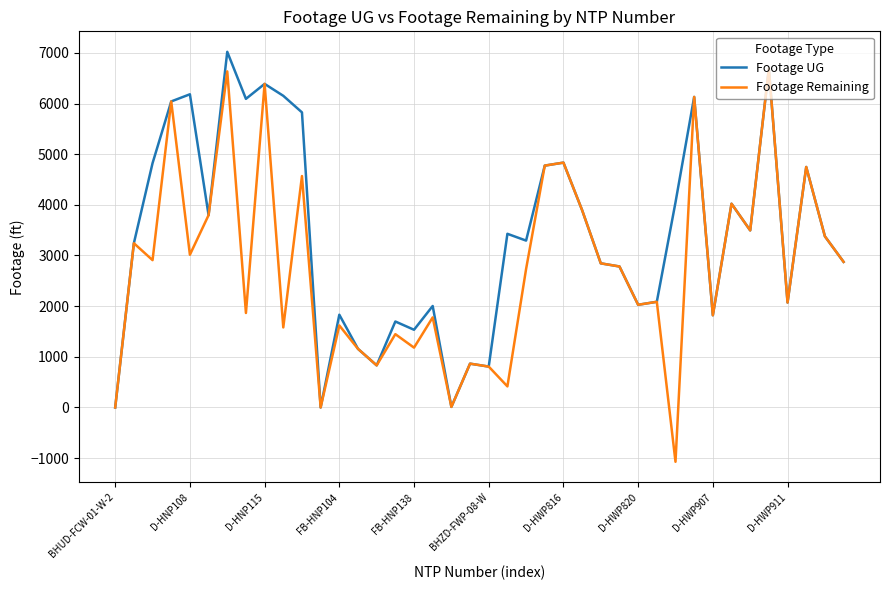

What is the minimum value shown in the chart?

-1072